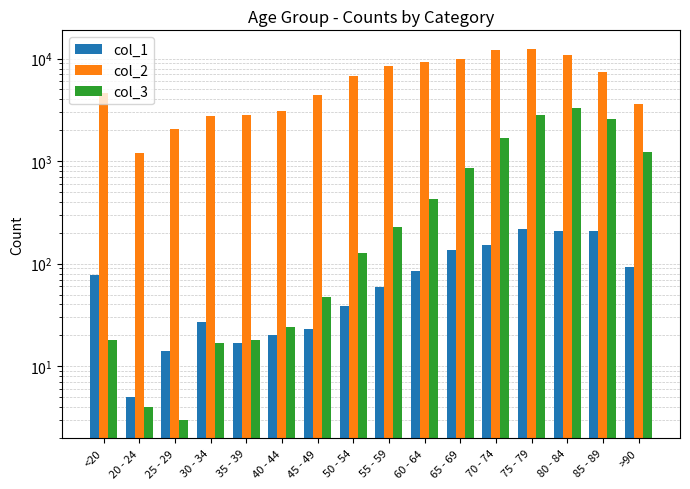

What position from the right is 65 - 69?

6